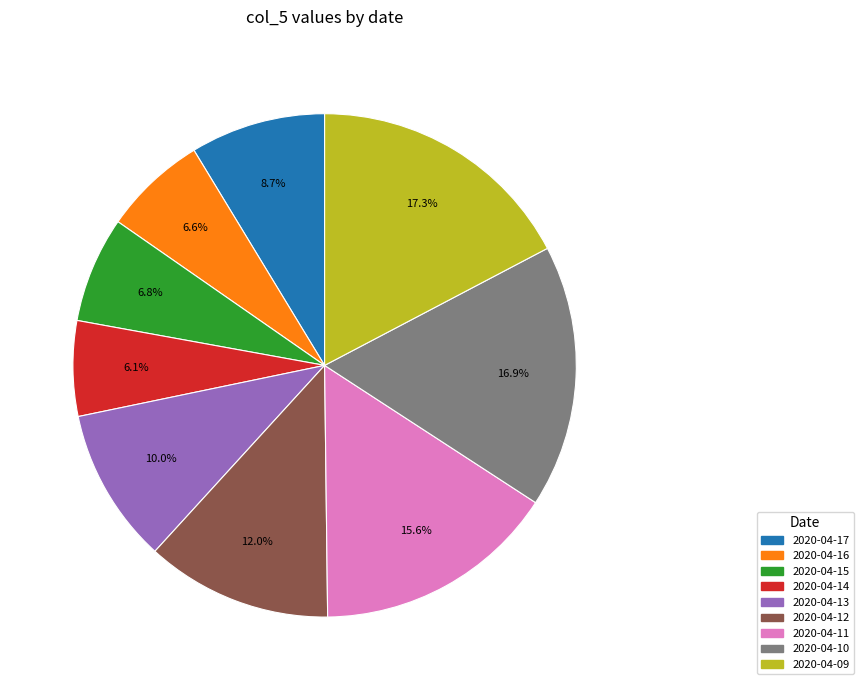

Between 2020-04-16 and 2020-04-11, which is larger?

2020-04-11